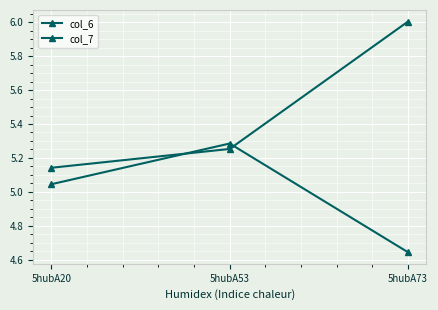

Does the chart have visible grid lines?

Yes